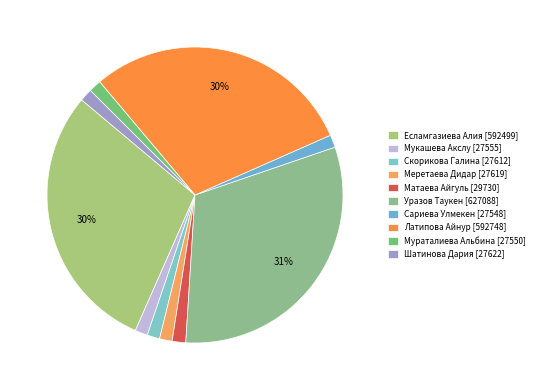

Is Шатинова Дария the majority of the pie?

No